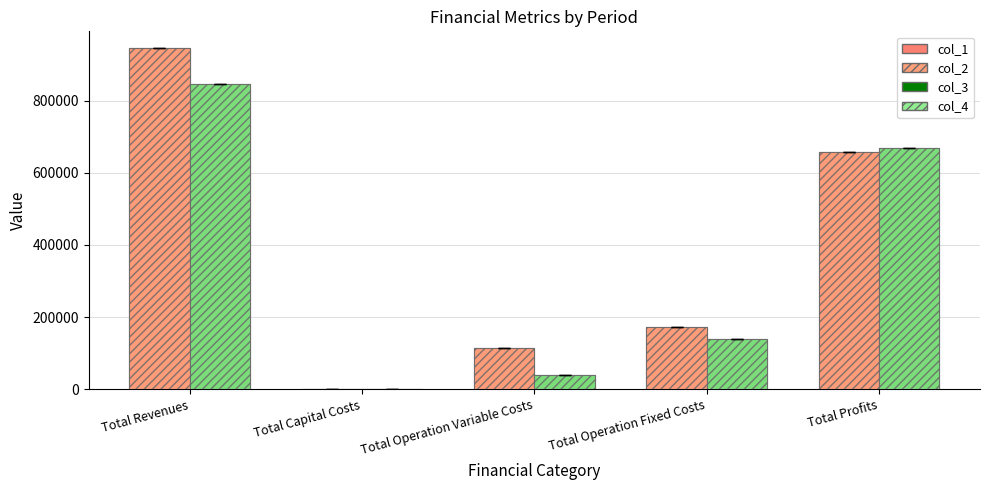

Are the bars grouped side by side (vs. stacked)?

Yes